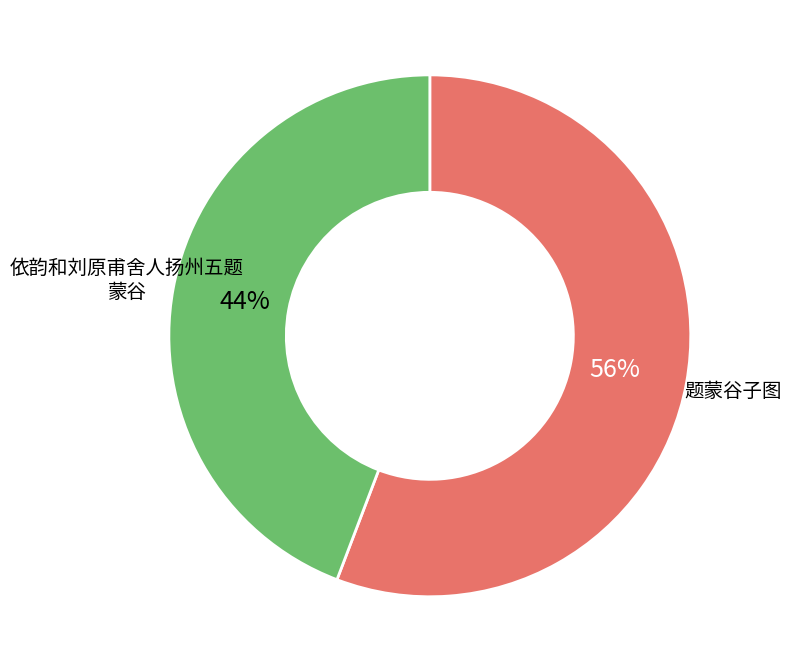

Rank the categories by value from lowest to highest.

依韵和刘原甫舍人扬州五题 蒙谷, 题蒙谷子图